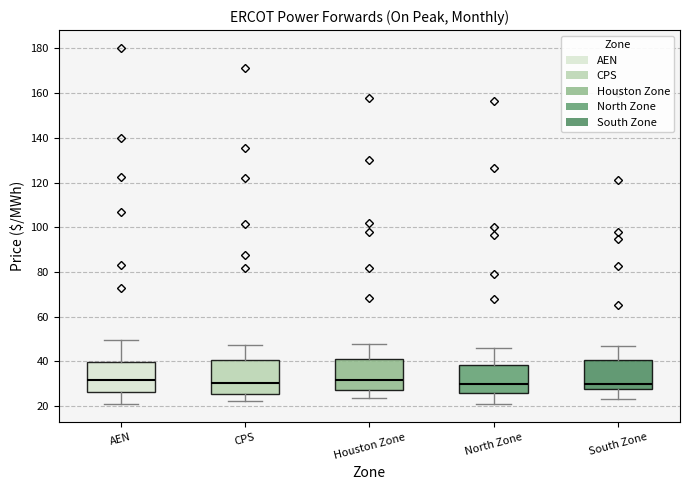

Where is the upper edge of the box for CPS on the y-axis? The values are not printed on the chart, so give them approximately, as read against the axis.

40